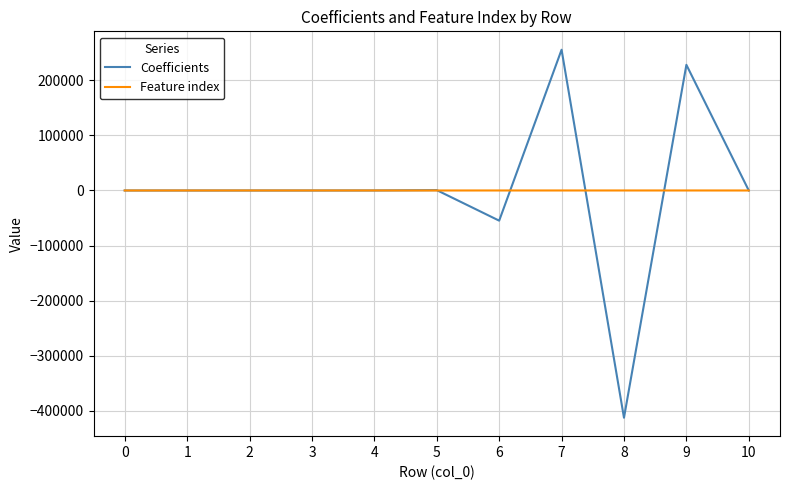

List the series in order of their peak value, highest first.

Coefficients, Feature index